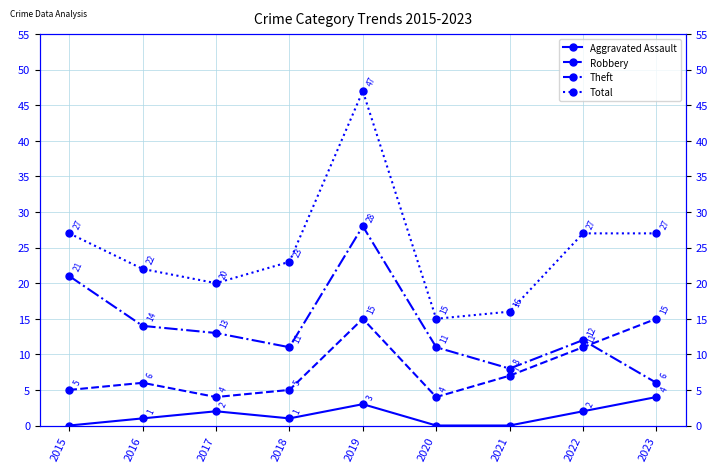

Reading left to right, extract all data points from this chart.

Aggravated Assault: 0	1	2	1	3	0	0	2	4
Robbery: 5	6	4	5	15	4	7	11	15
Theft: 21	14	13	11	28	11	8	12	6
Total: 27	22	20	23	47	15	16	27	27